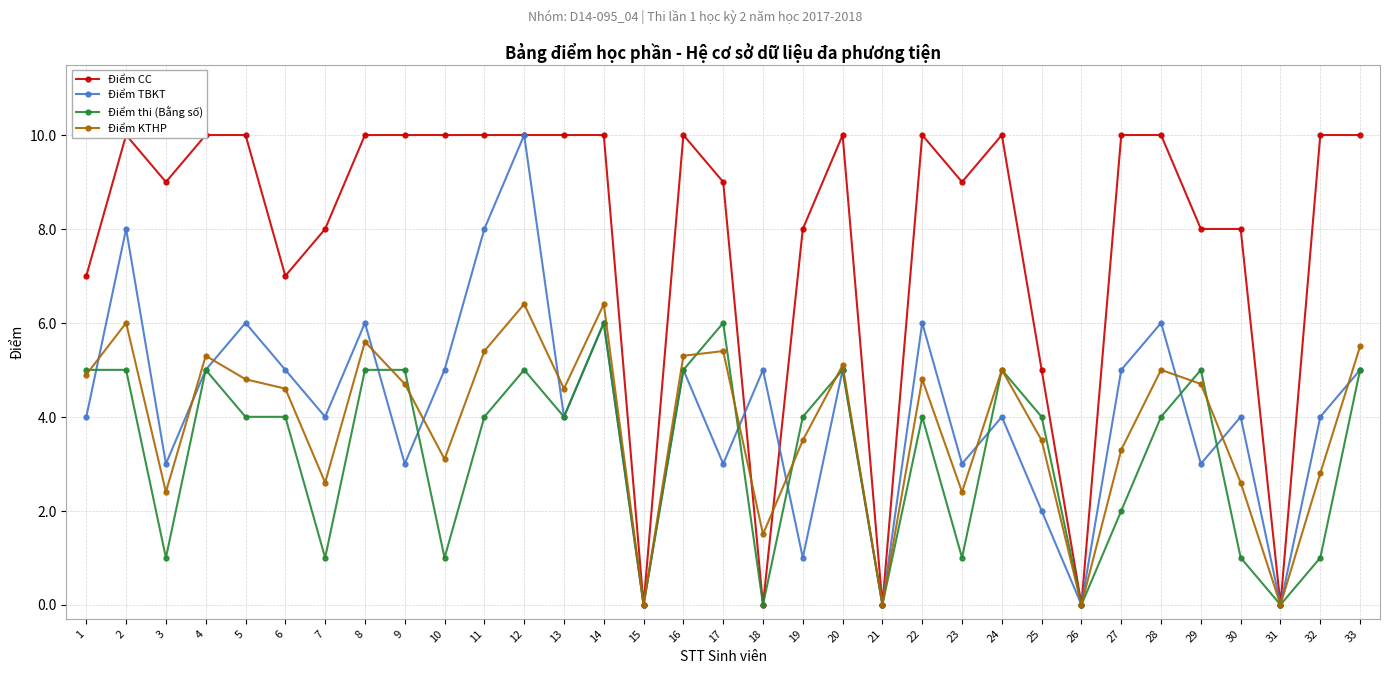

How many positive values does the Điểm CC series have?

28